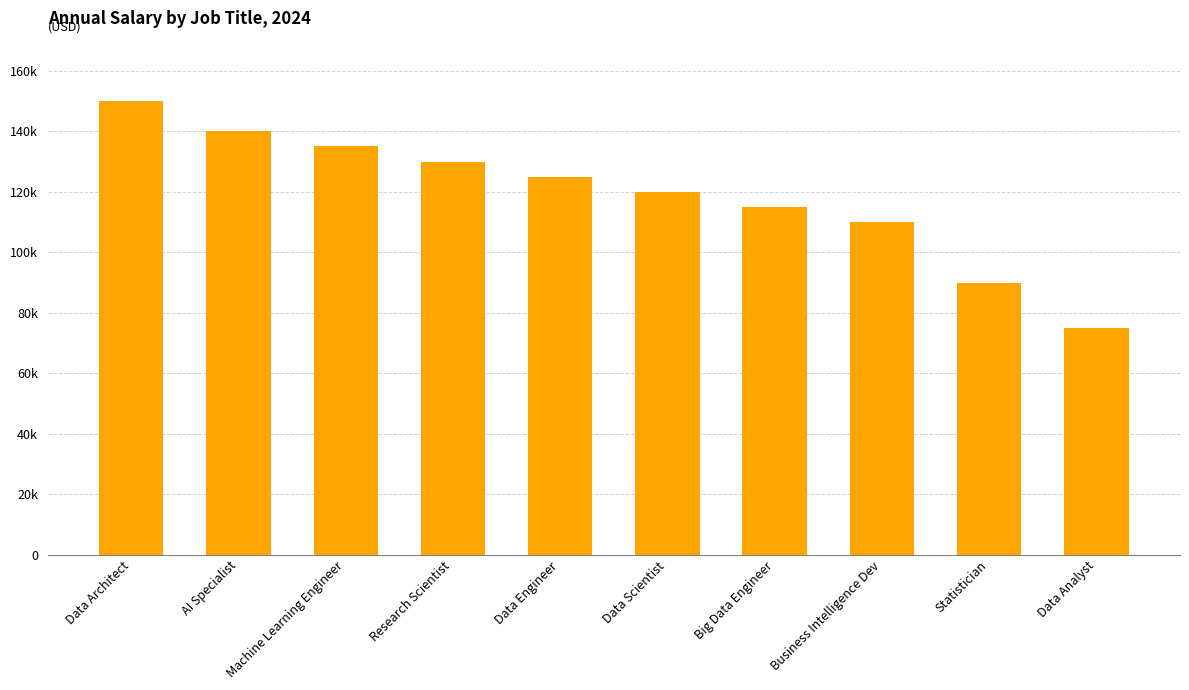

What is the minimum value shown in the chart?

75000